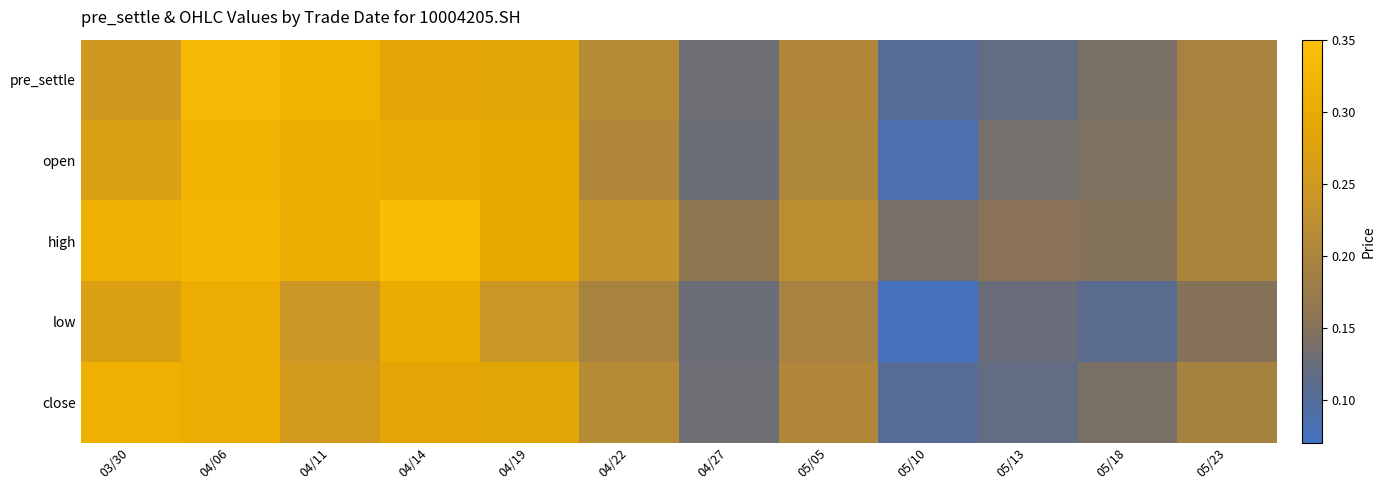

Rank the series by their maximum value, from highest to lowest.

high, pre_settle, open, close, low